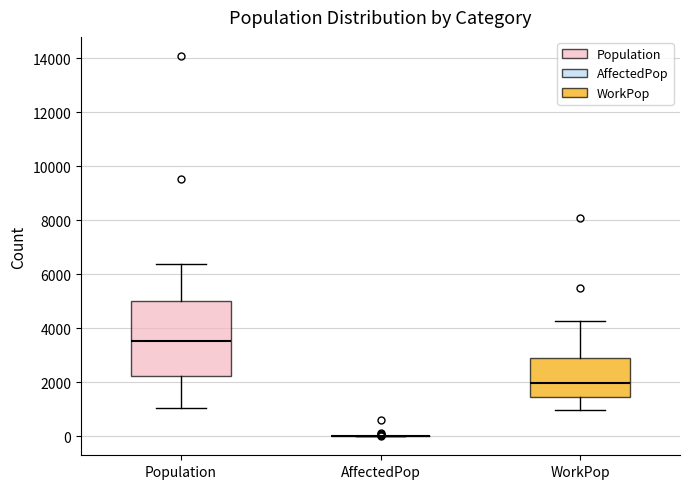

Reading left to right, read every box against the y-axis: the position of its median line, the range the box covers, and the ends of its whiskers. The values are not printed on the chart, so give them approximately, as read against the axis.

Population: median 3600, box 2200 to 5000, whiskers 1000 to 6400
AffectedPop: box collapsed to a line at 0, whiskers 0 to 0
WorkPop: median 2000, box 1400 to 2800, whiskers 1000 to 4200